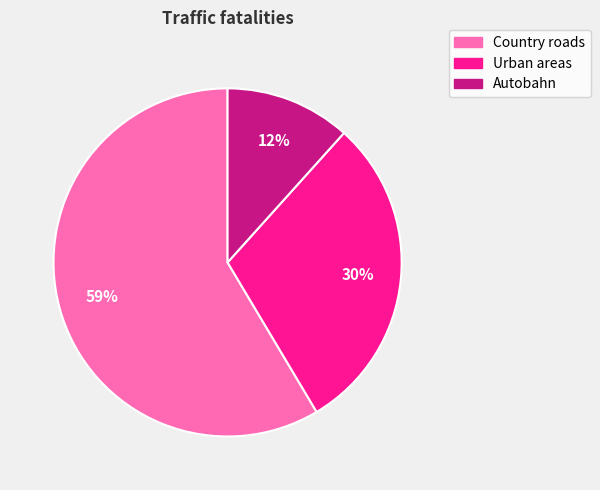

To the nearest percent, what percentage of the pie is Autobahn?

12%